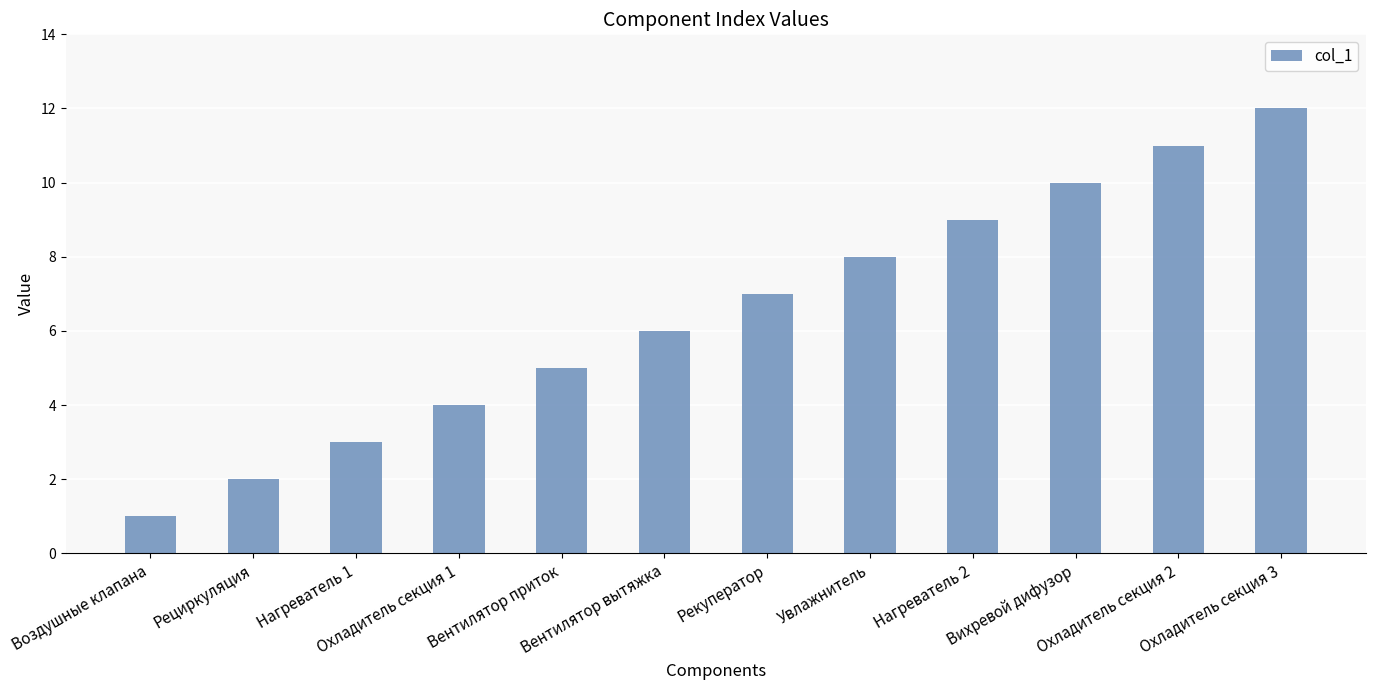

Where is the data nearest to the value 6?

Вентилятор вытяжка